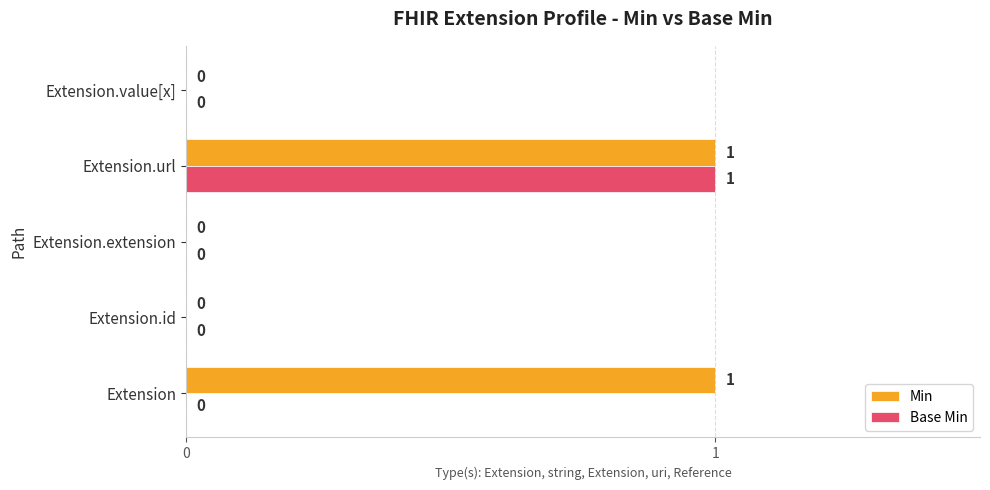

The value of Min at Extension.extension is 0. True or false?

True